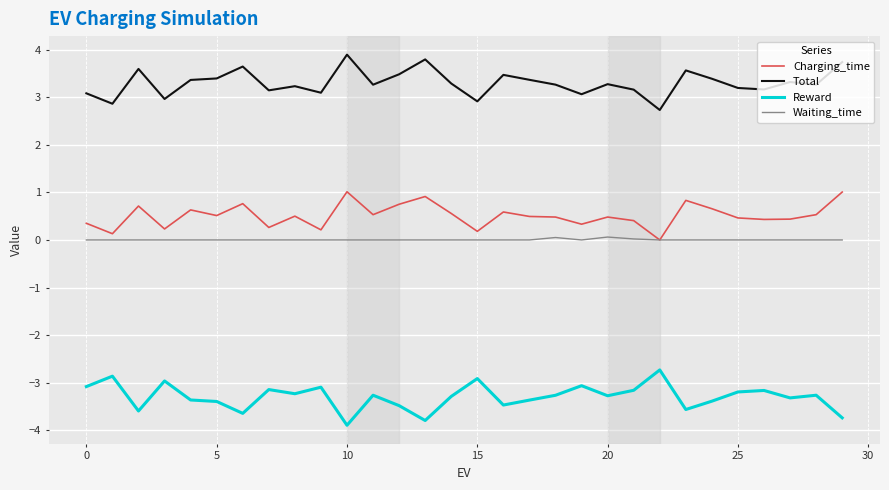

In Reward, how many points are higher than both neighbors (excluding endpoints)?

10